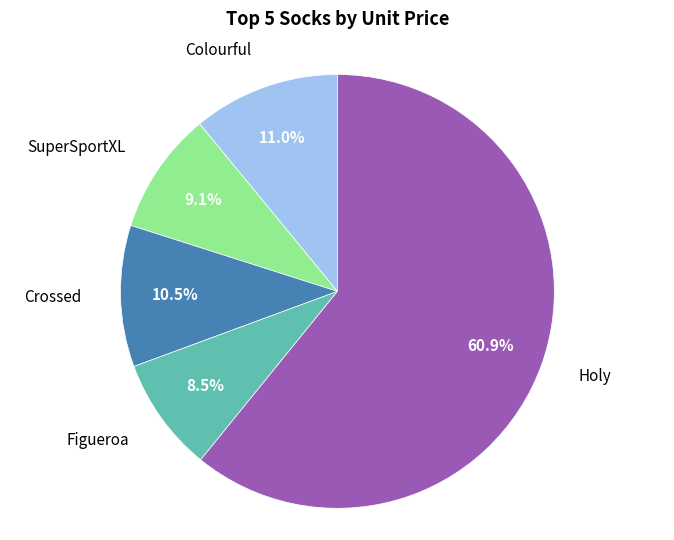

Is there a majority slice in this chart?

Yes